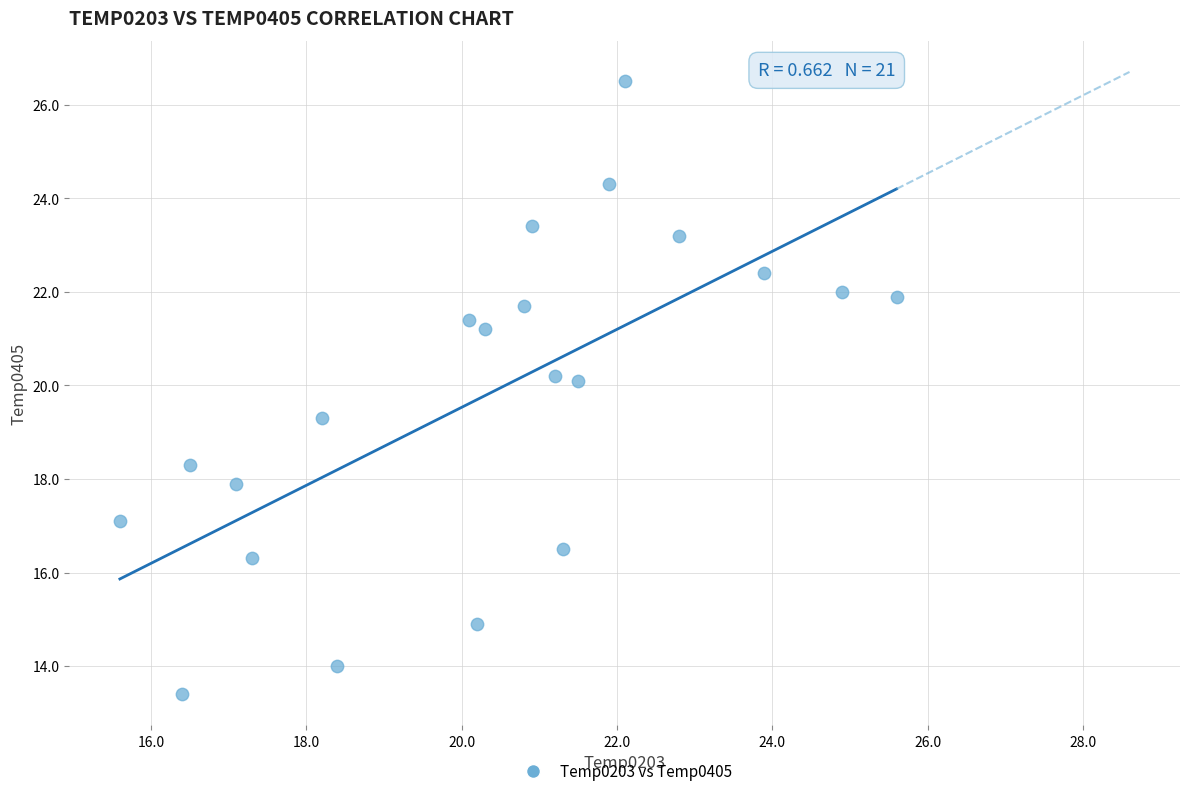

What Y value in the scatter plot is closest to 19?

19.3